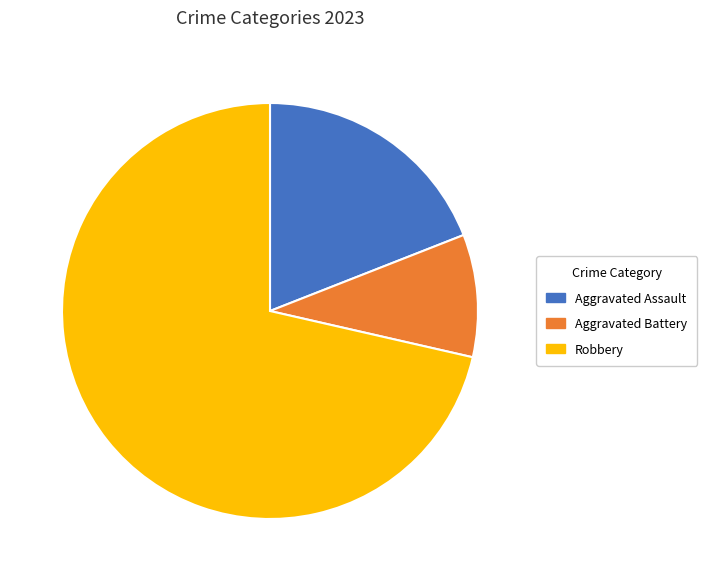

Is the sum of Aggravated Battery and Robbery greater than half?

Yes